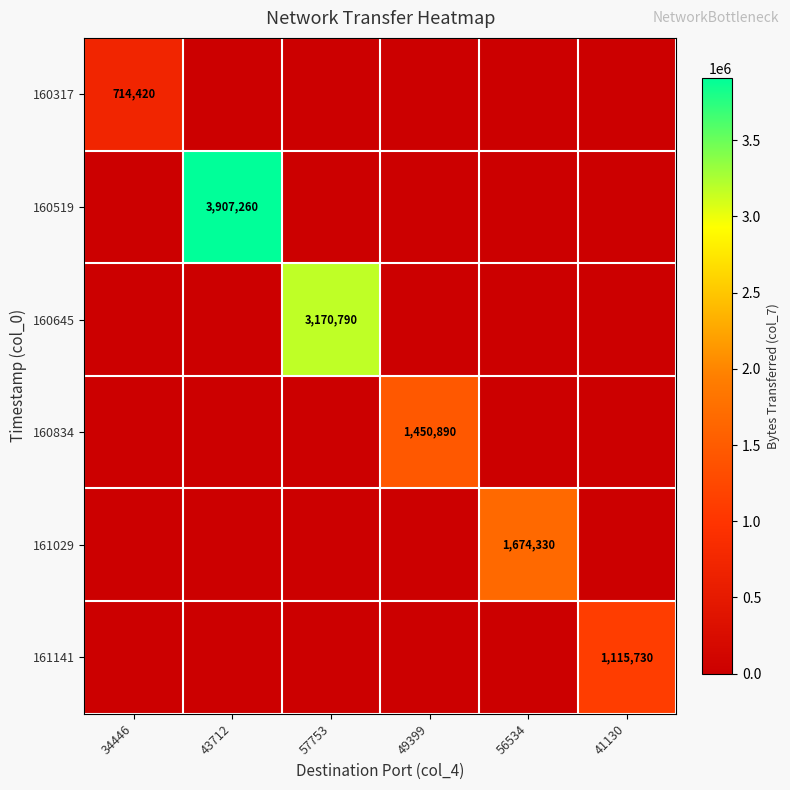

Between 43712 and 57753, which series saw the biggest shift?

160519